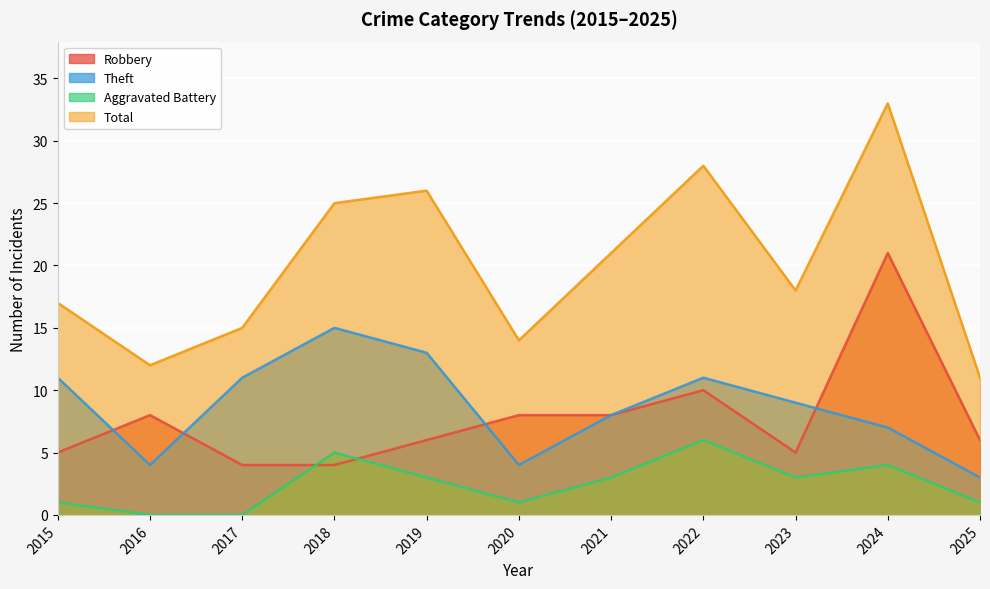

What is the sum of the Robbery values at 2017 and 2015?

9